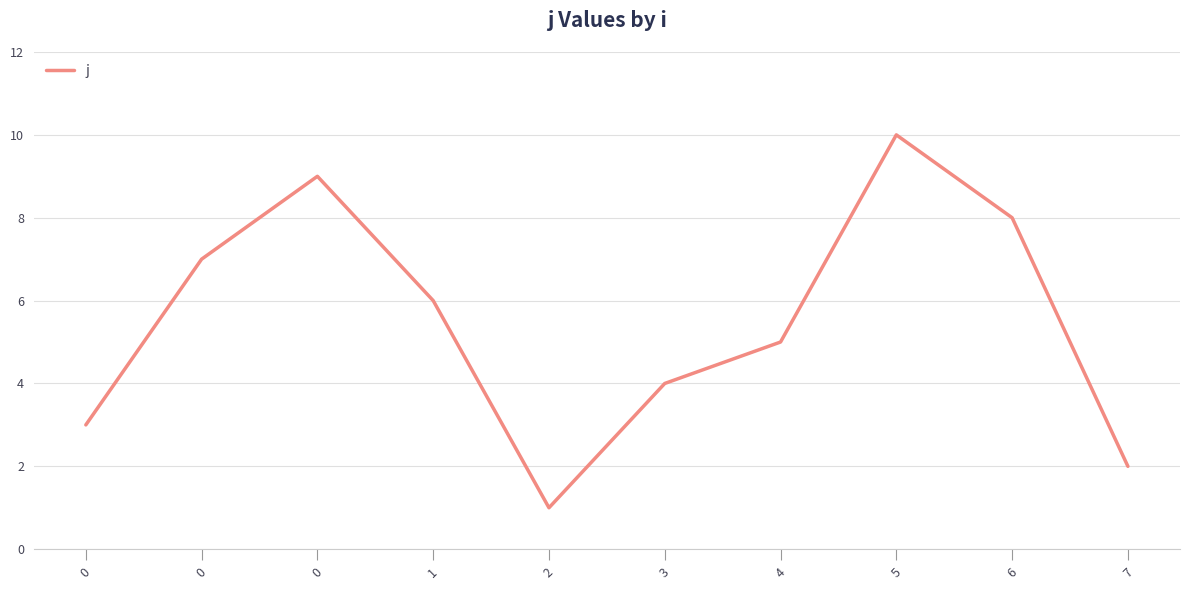

Is this an area chart (filled region under the line)?

No